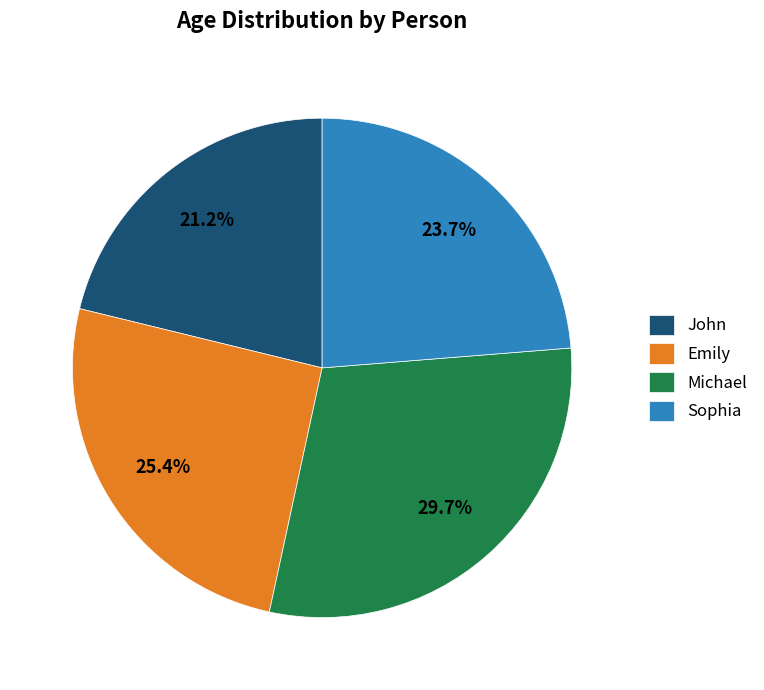

Approximately how many times larger is the value at Sophia compared to Emily?

0.9